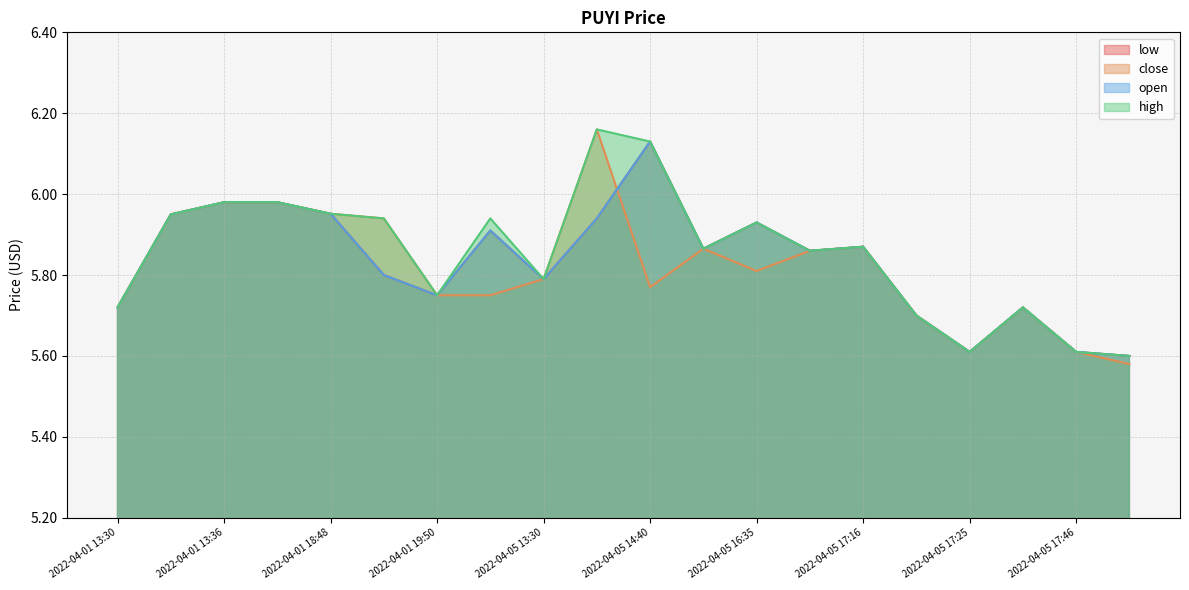

What is the label of the 8th point from the right?

2022-04-05 16:35